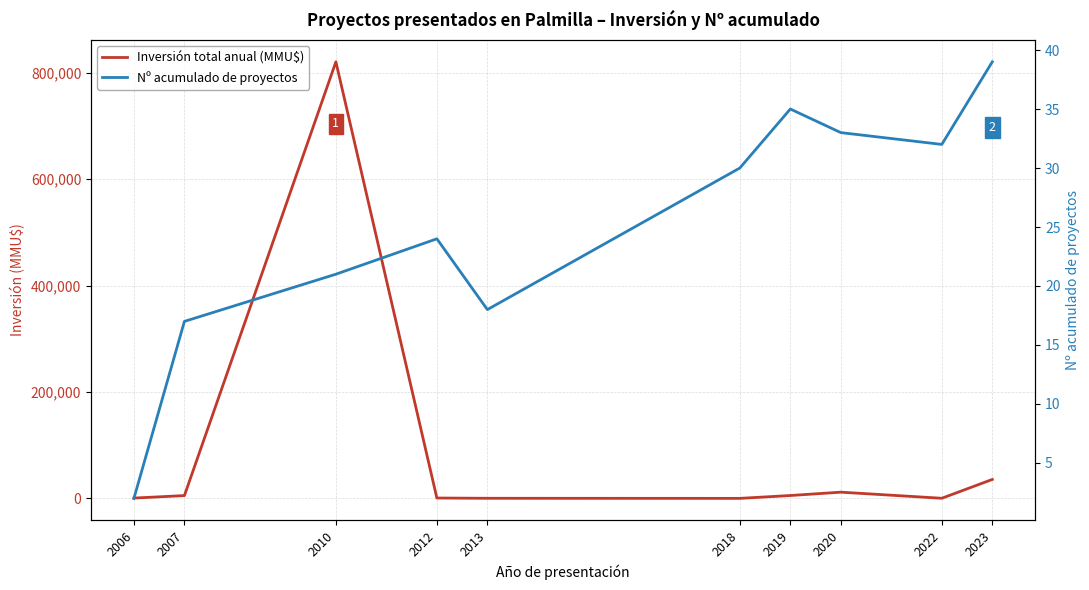

How many data points does each series have?

10